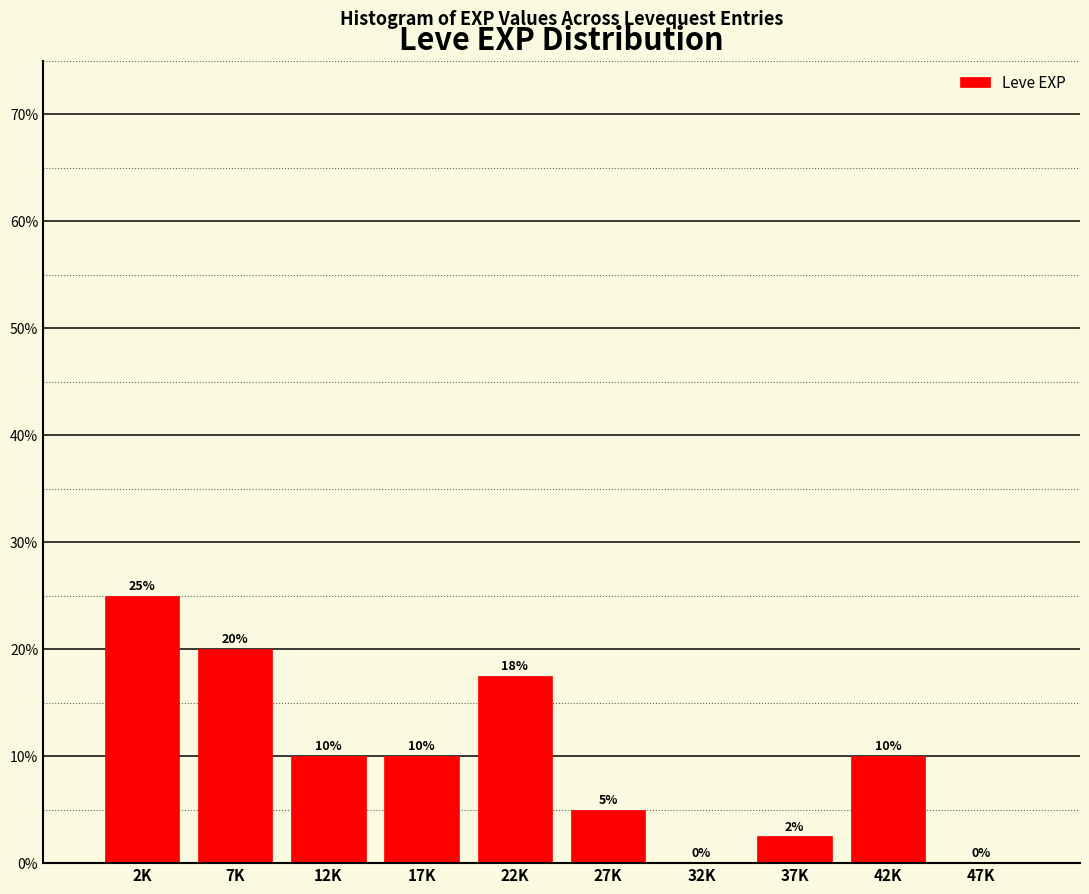

Approximately how many times larger is the value at 42K compared to 12K?

1.0